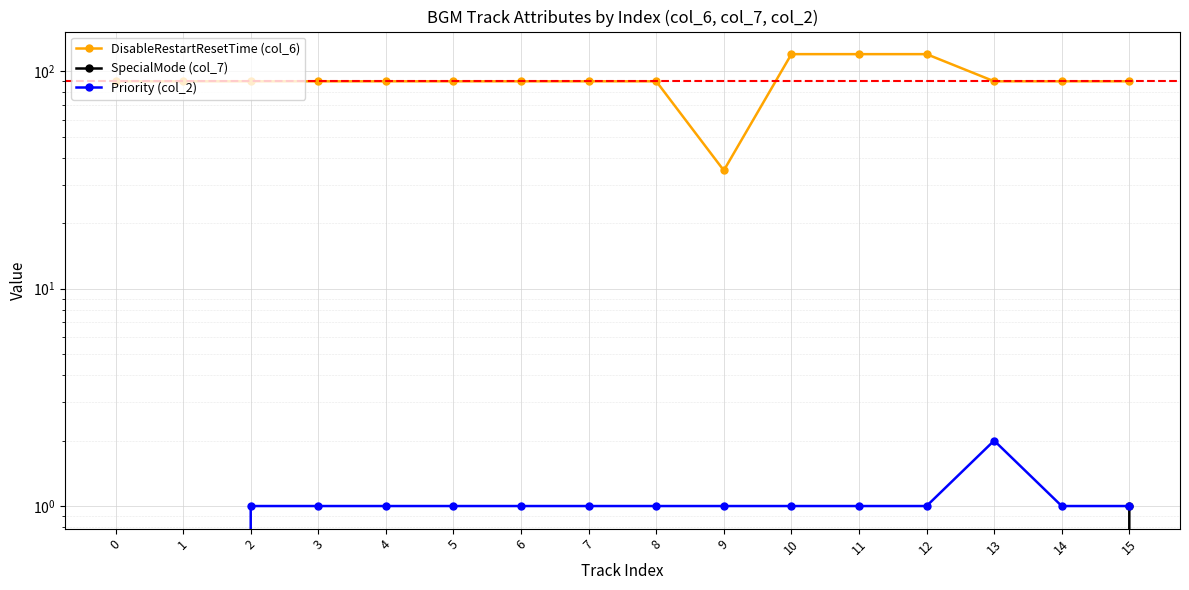

Which label corresponds to the largest value in the chart?

10